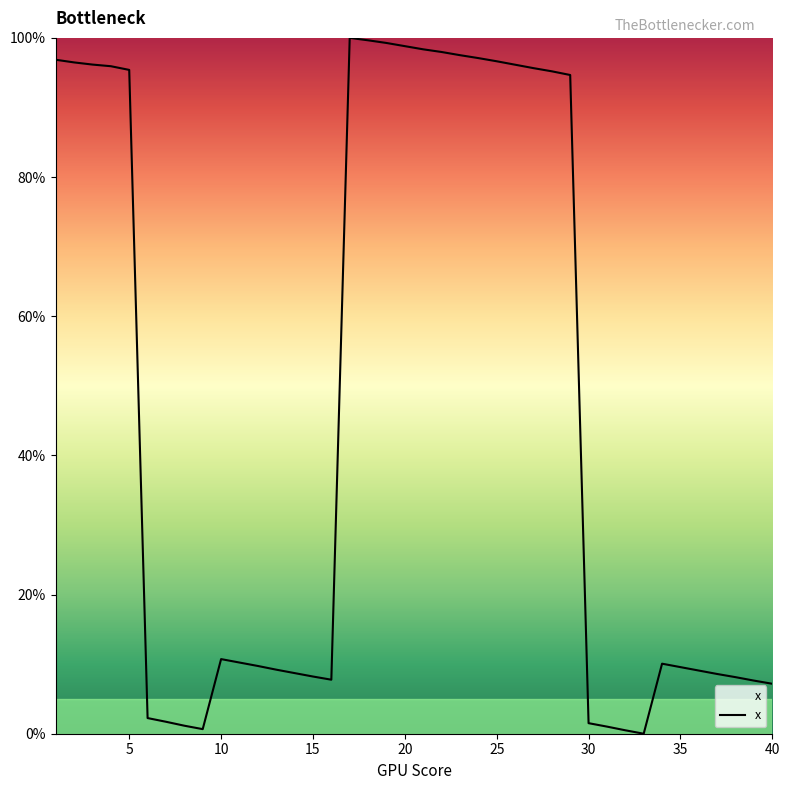

What is the maximum value shown in the chart?

100.0